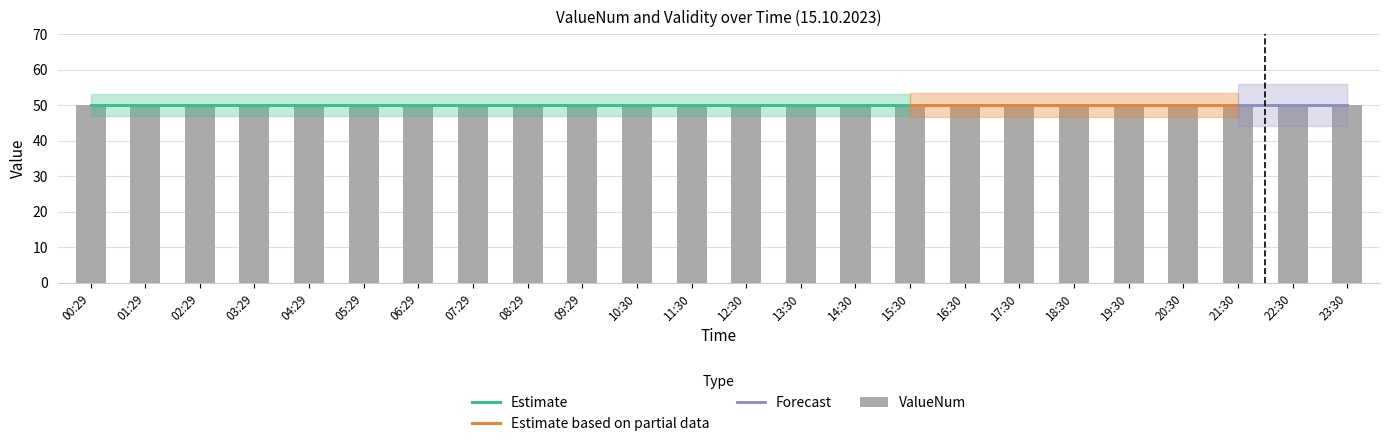

What is the label of the 14th bar from the left?

13:30